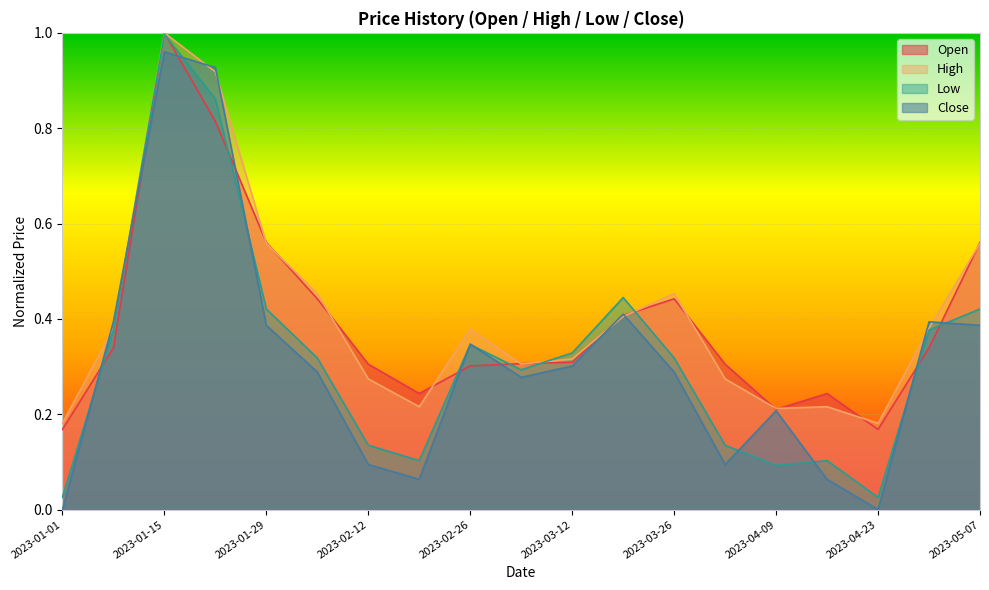

Reading left to right, what are all the values shown in this chart?

Open: 2023-01-01=0.2	2023-01-08=0.3	2023-01-15=1.0	2023-01-22=0.8	2023-01-29=0.6	2023-02-05=0.4	2023-02-12=0.3	2023-02-19=0.2	2023-02-26=0.3	2023-03-05=0.3	2023-03-12=0.3	2023-03-19=0.4	2023-03-26=0.4	2023-04-02=0.3	2023-04-09=0.2	2023-04-16=0.2	2023-04-23=0.2	2023-04-30=0.3	2023-05-07=0.6
High: 2023-01-01=0.2	2023-01-08=0.4	2023-01-15=1.0	2023-01-22=0.9	2023-01-29=0.6	2023-02-05=0.5	2023-02-12=0.3	2023-02-19=0.2	2023-02-26=0.4	2023-03-05=0.3	2023-03-12=0.3	2023-03-19=0.4	2023-03-26=0.5	2023-04-02=0.3	2023-04-09=0.2	2023-04-16=0.2	2023-04-23=0.2	2023-04-30=0.4	2023-05-07=0.6
Low: 2023-01-01=0.0	2023-01-08=0.4	2023-01-15=1.0	2023-01-22=0.9	2023-01-29=0.4	2023-02-05=0.3	2023-02-12=0.1	2023-02-19=0.1	2023-02-26=0.3	2023-03-05=0.3	2023-03-12=0.3	2023-03-19=0.4	2023-03-26=0.3	2023-04-02=0.1	2023-04-09=0.1	2023-04-16=0.1	2023-04-23=0.0	2023-04-30=0.4	2023-05-07=0.4
Close: 2023-01-01=0.0	2023-01-08=0.4	2023-01-15=1.0	2023-01-22=0.9	2023-01-29=0.4	2023-02-05=0.3	2023-02-12=0.1	2023-02-19=0.1	2023-02-26=0.3	2023-03-05=0.3	2023-03-12=0.3	2023-03-19=0.4	2023-03-26=0.3	2023-04-02=0.1	2023-04-09=0.2	2023-04-16=0.1	2023-04-23=0.0	2023-04-30=0.4	2023-05-07=0.4